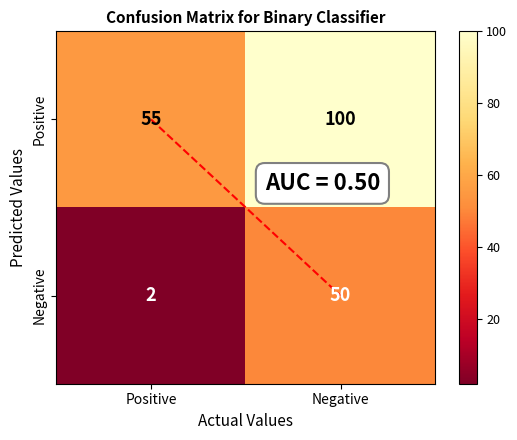

Rank the series by their maximum value, from highest to lowest.

Positive, Negative